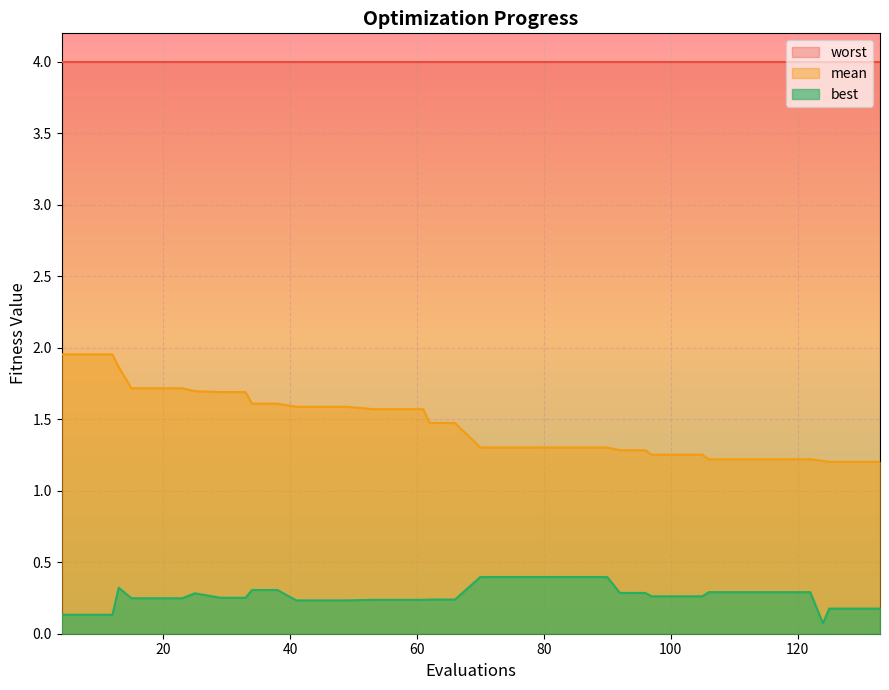

True or false: worst and best cross at least once.

False